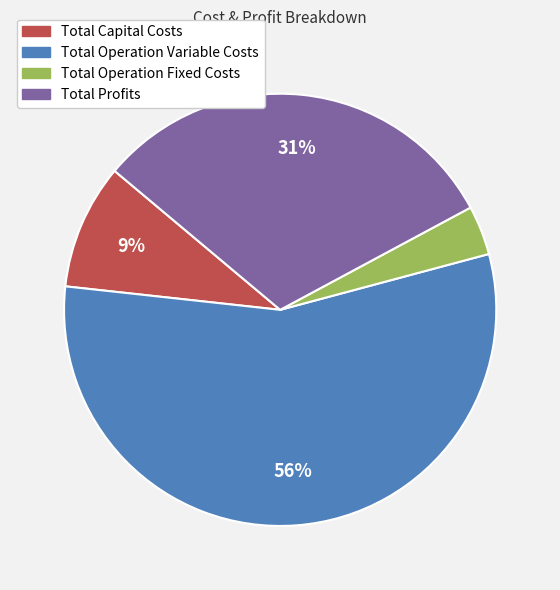

Is it true that Total Operation Variable Costs is 56% of the pie?

True